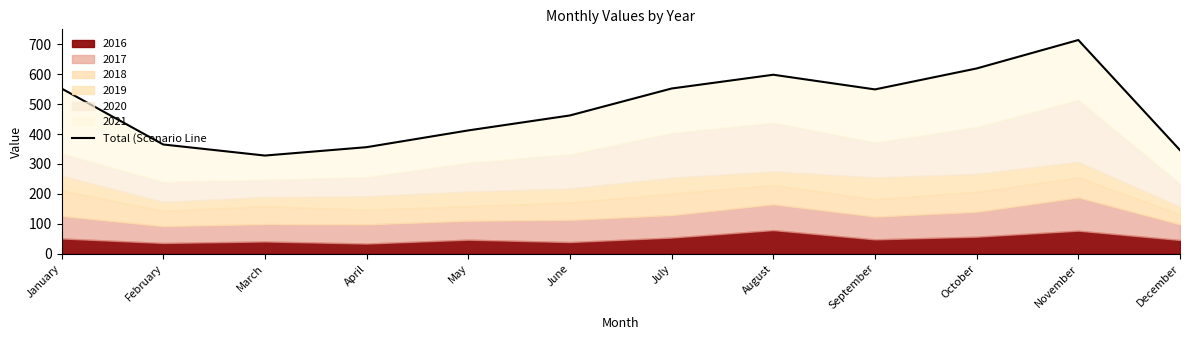

What is the greatest value displayed?

714